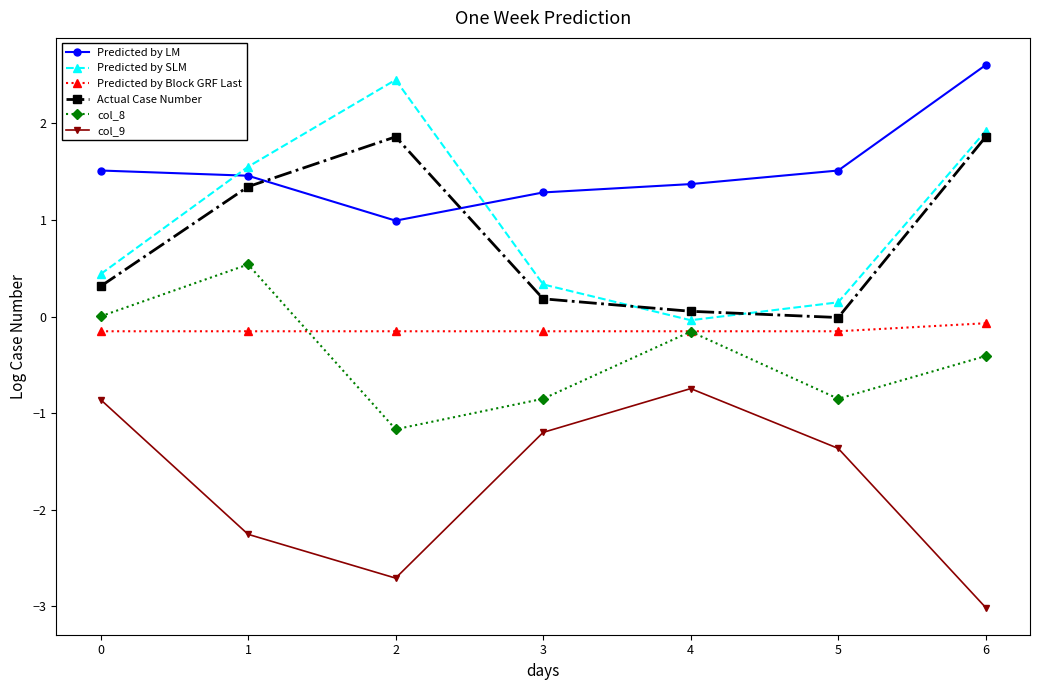

Is the value of Predicted by Block GRF Last at 0 greater than the value of col_8 at 1?

No